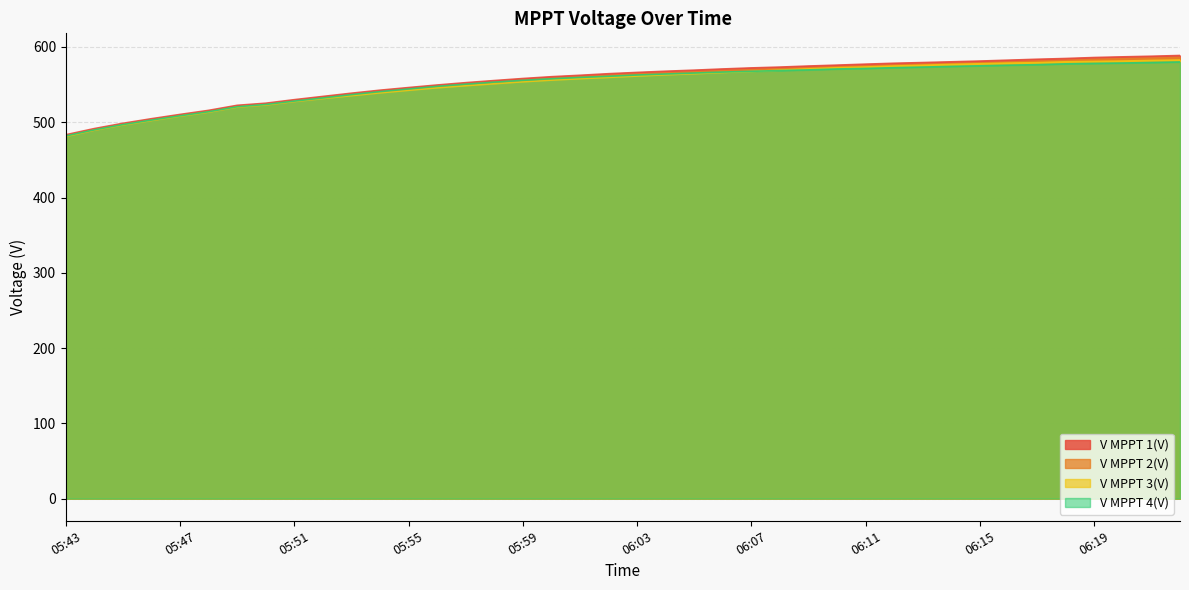

What is the average value of the V MPPT 4(V) series?

551.4